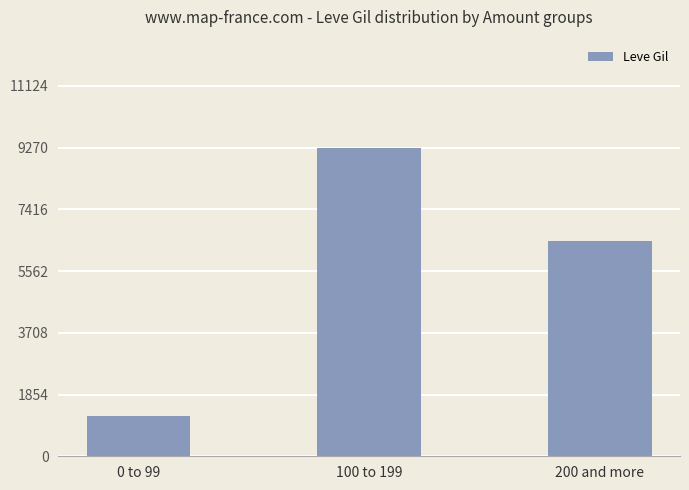

At which category does the chart reach its peak across all series?

100 to 199